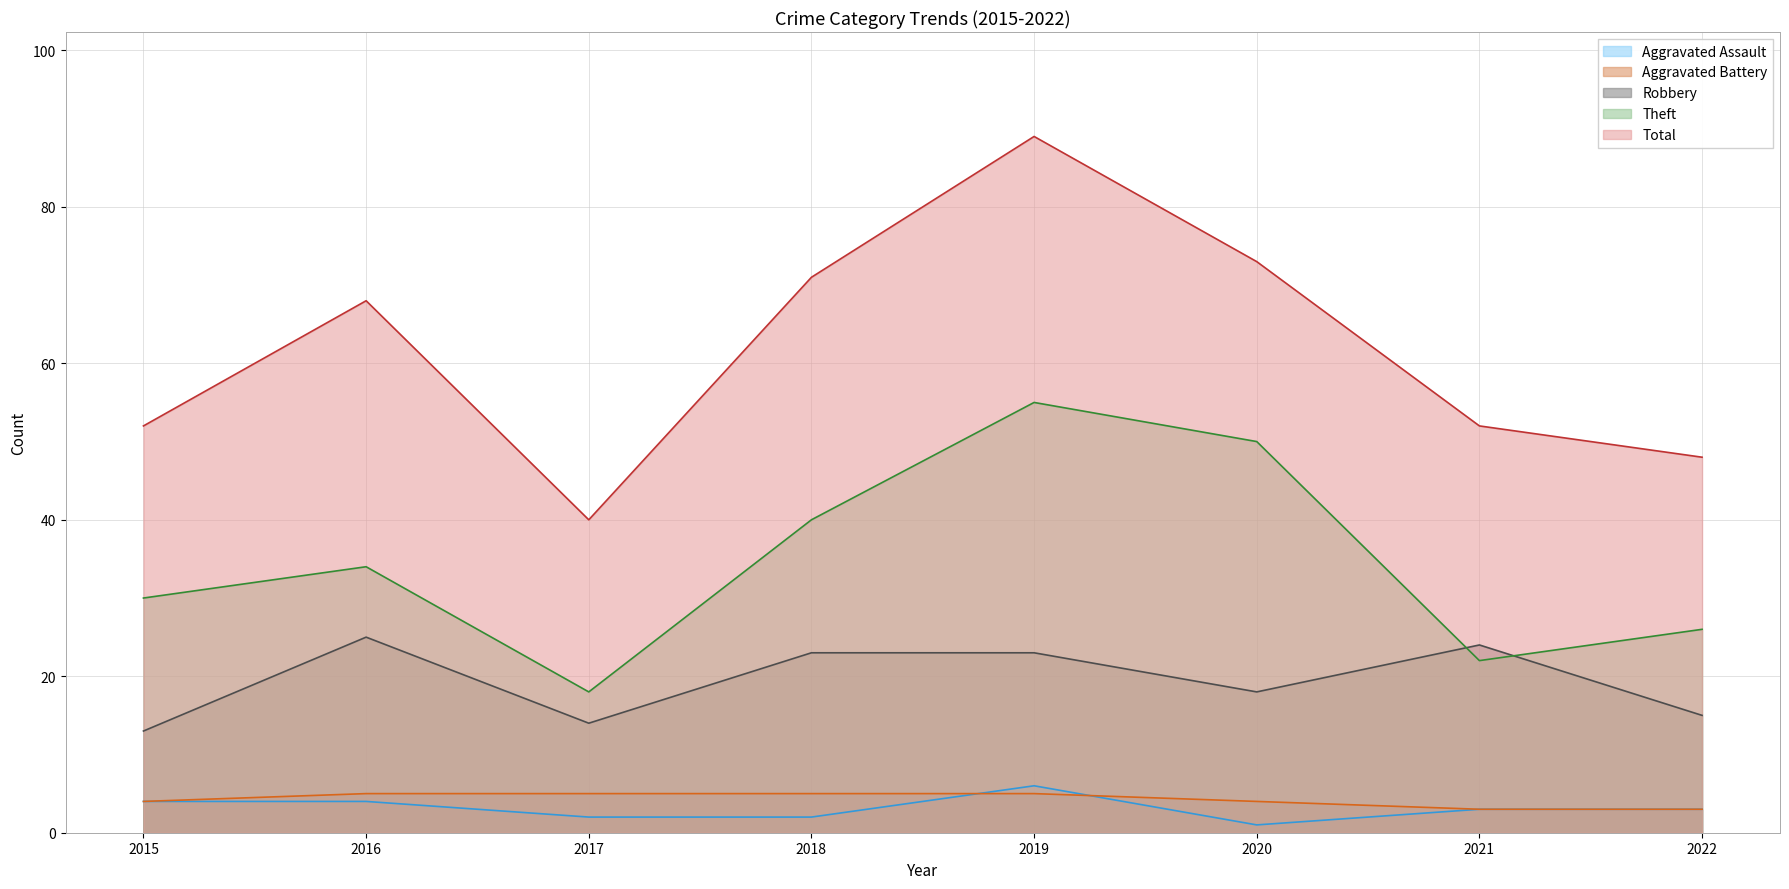

At which label does Total first exceed 68?

2018